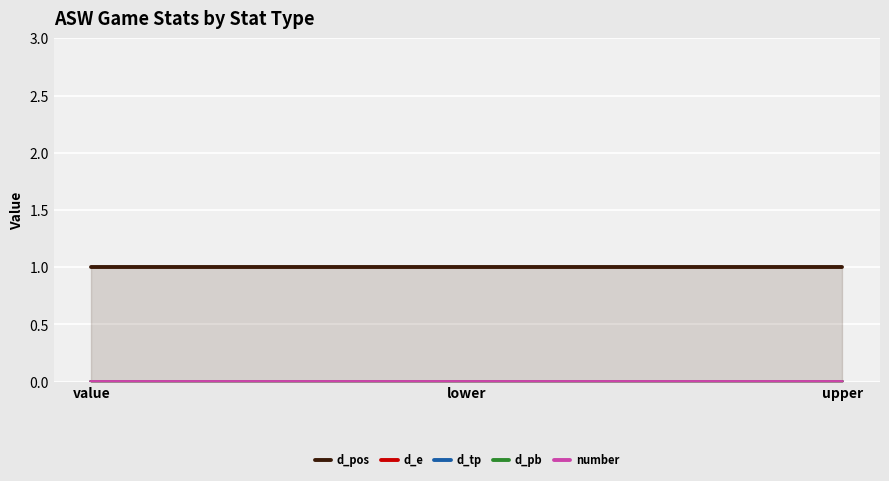

How many data points does each series have?

3